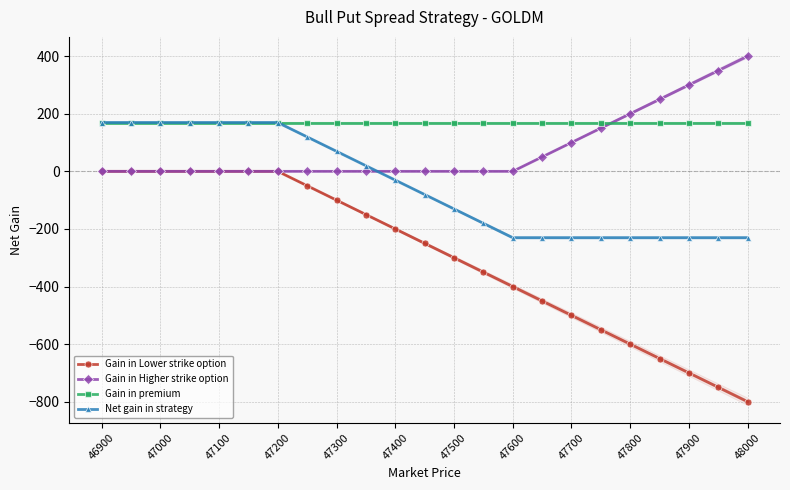

What is the value of the Gain in premium point at the 6th from the left?

169.5